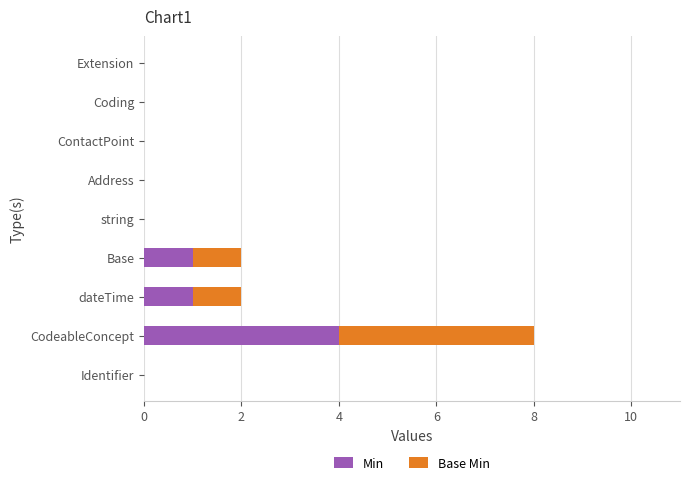

True or false: Min has a value of 3 at Address.

False